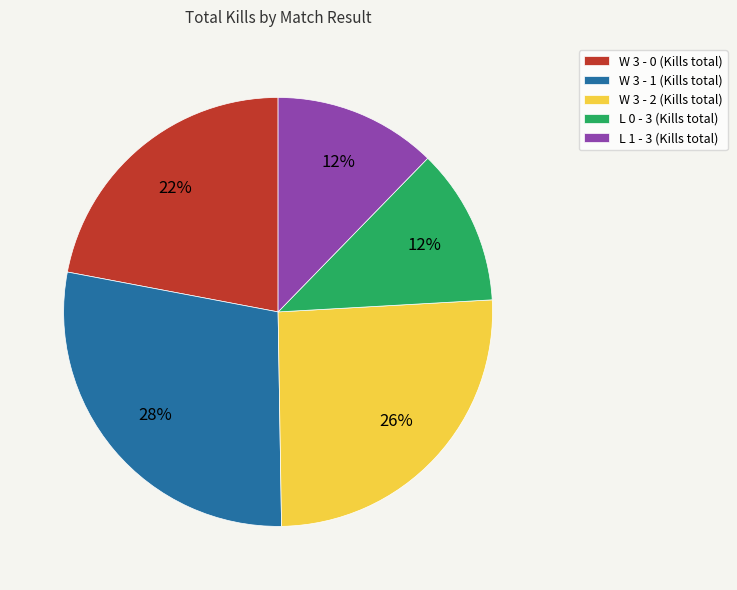

To the nearest percent, what percentage of the pie is W 3 - 2?

26%